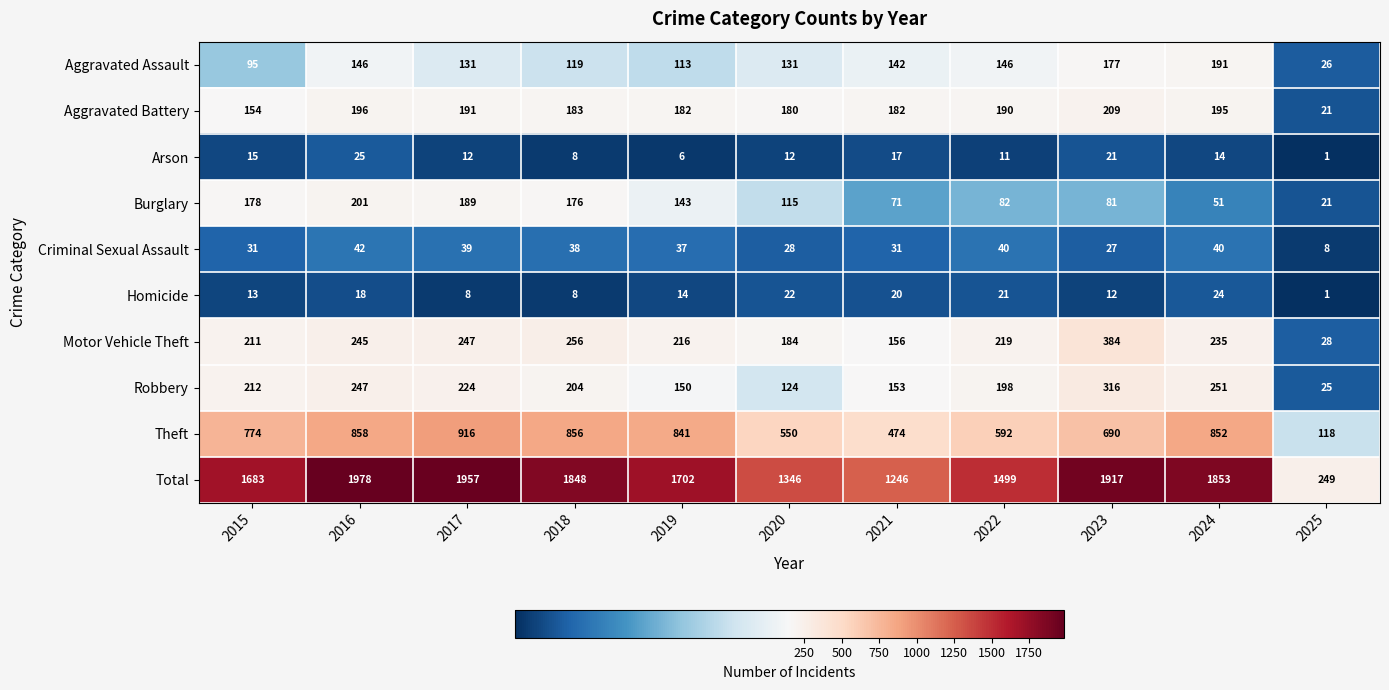

Between 2021 and 2024, which series saw the biggest shift?

Total